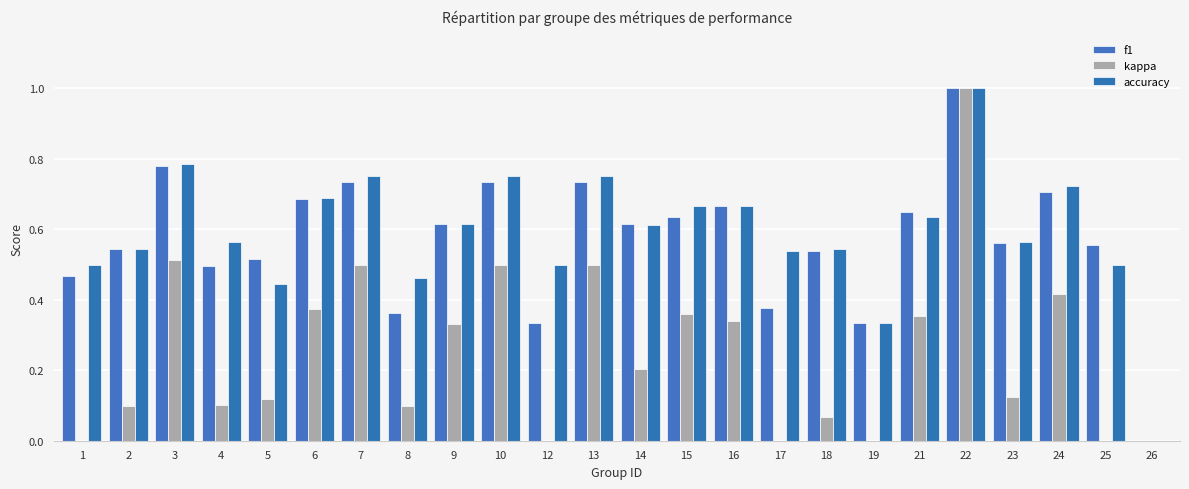

Which category has the lowest value across all series?

19